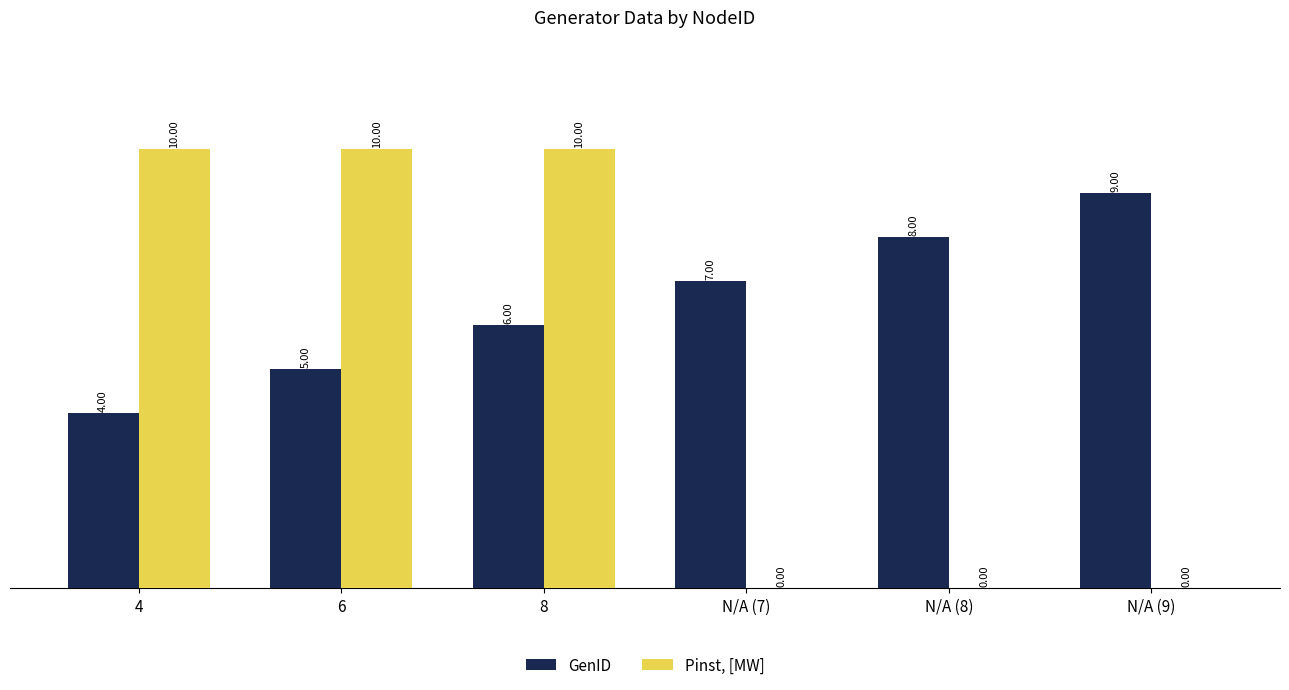

What is the sum of the GenID values at 4 and N/A (8)?

12